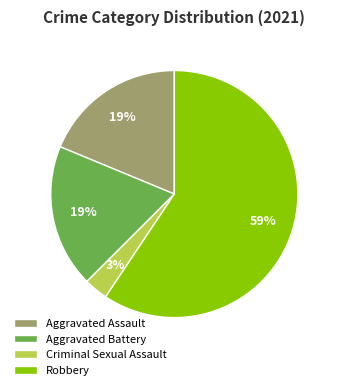

To the nearest percent, what is the difference between the largest and smallest slice percentages?

56%